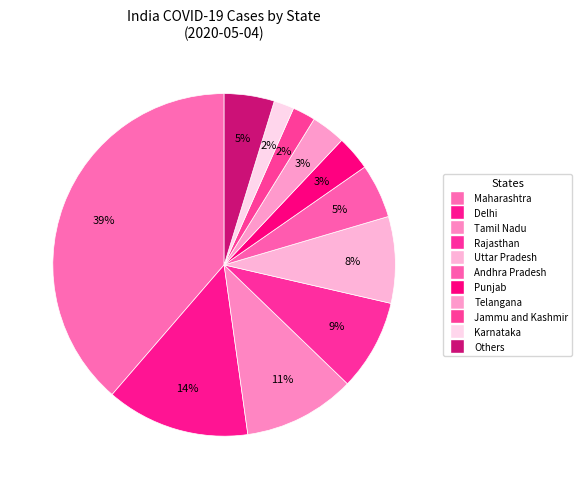

How many segments does this pie chart have?

11